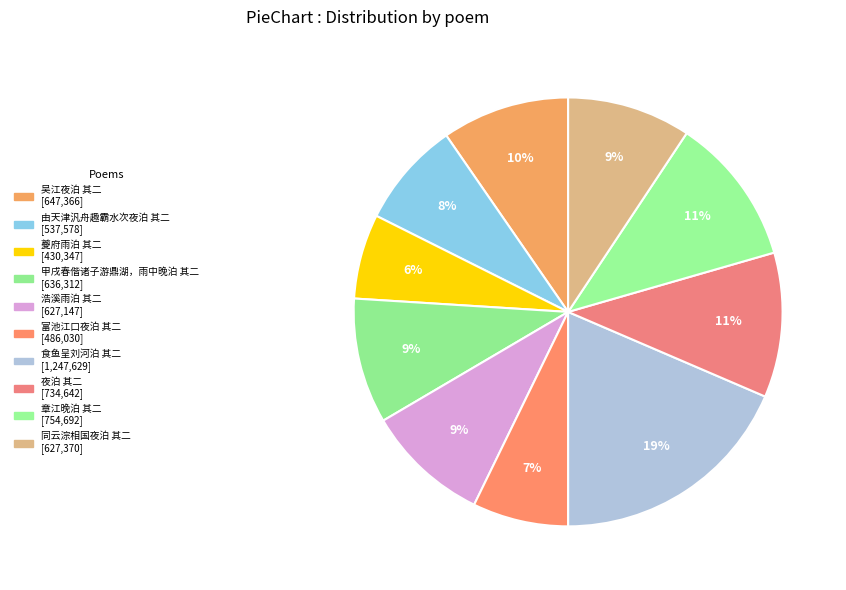

To the nearest percent, what is the average slice percentage?

10%